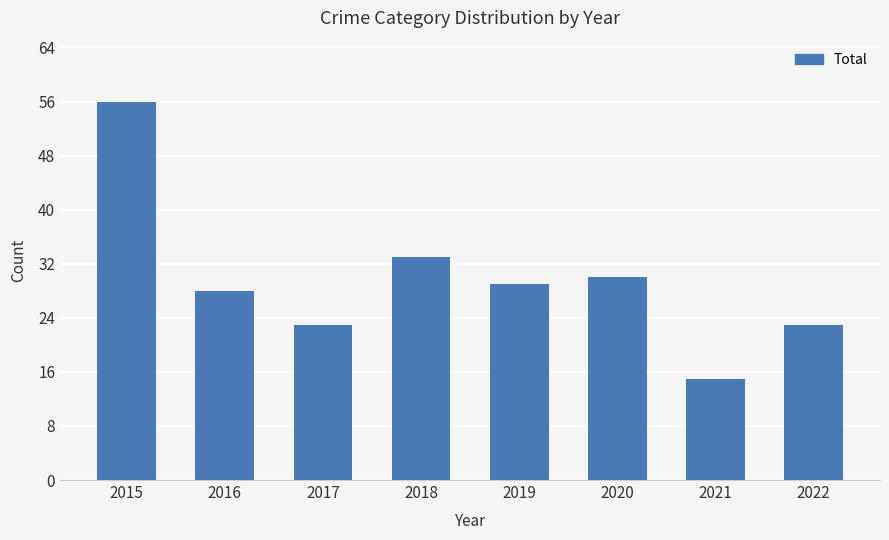

Reading right to left, extract all data points from this chart.

2022=23	2021=15	2020=30	2019=29	2018=33	2017=23	2016=28	2015=56